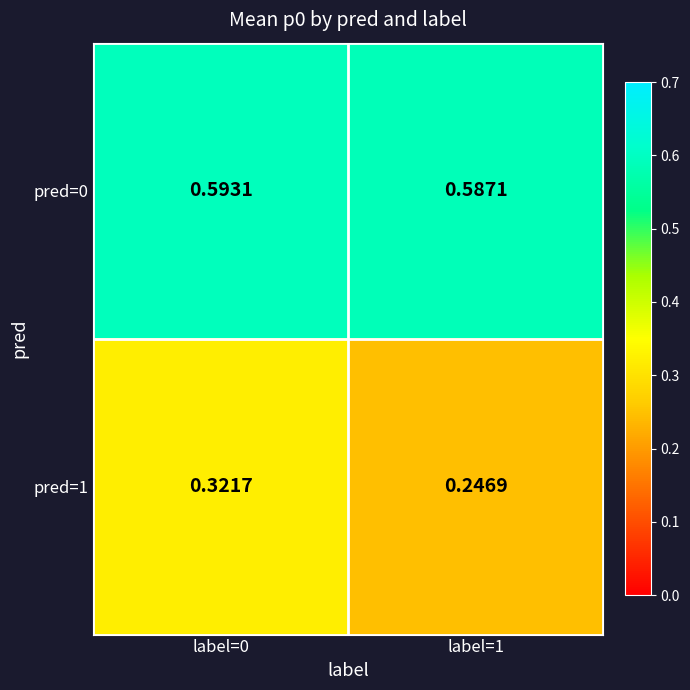

How many series are shown in this chart?

2